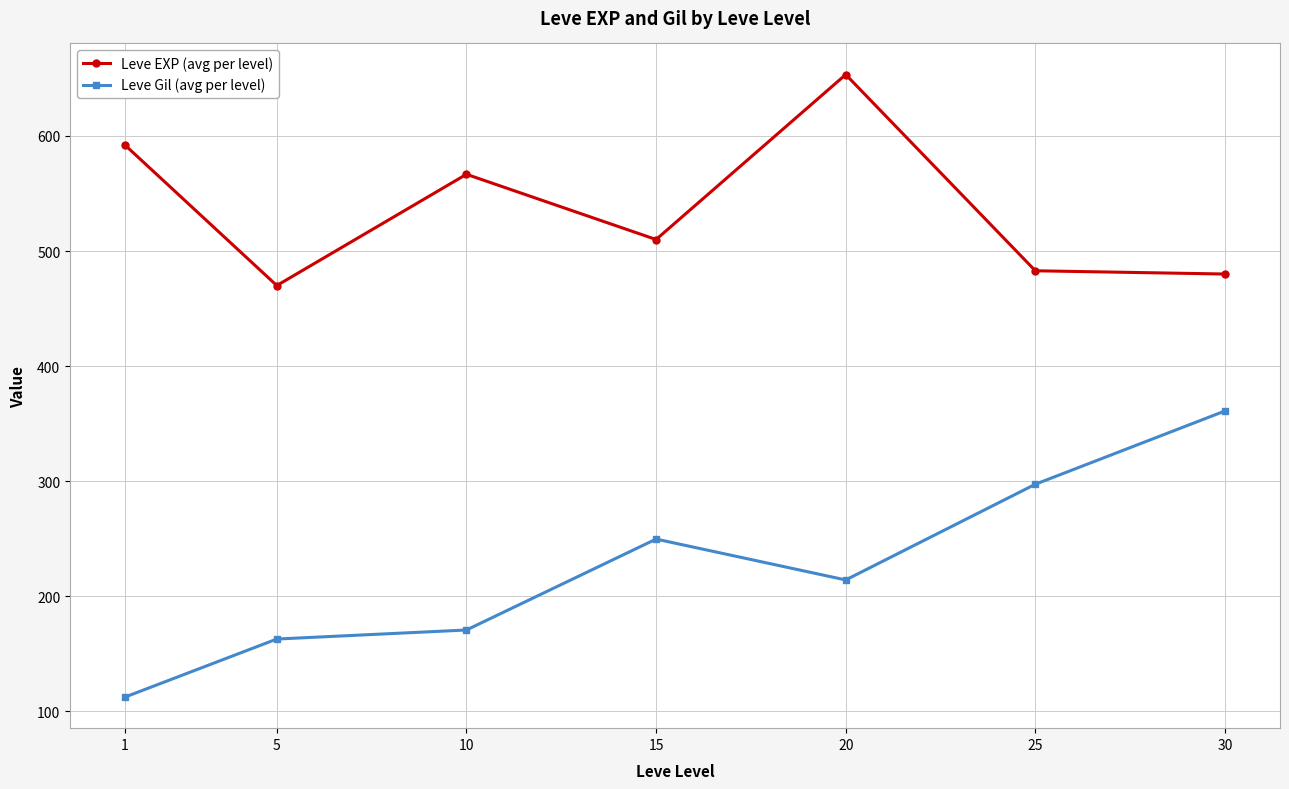

How many data points does each series have?

7